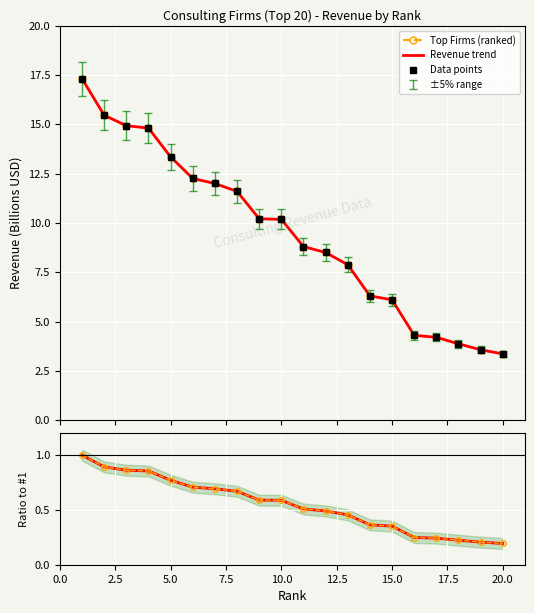

What is the minimum value for Ratio to #1?

0.2